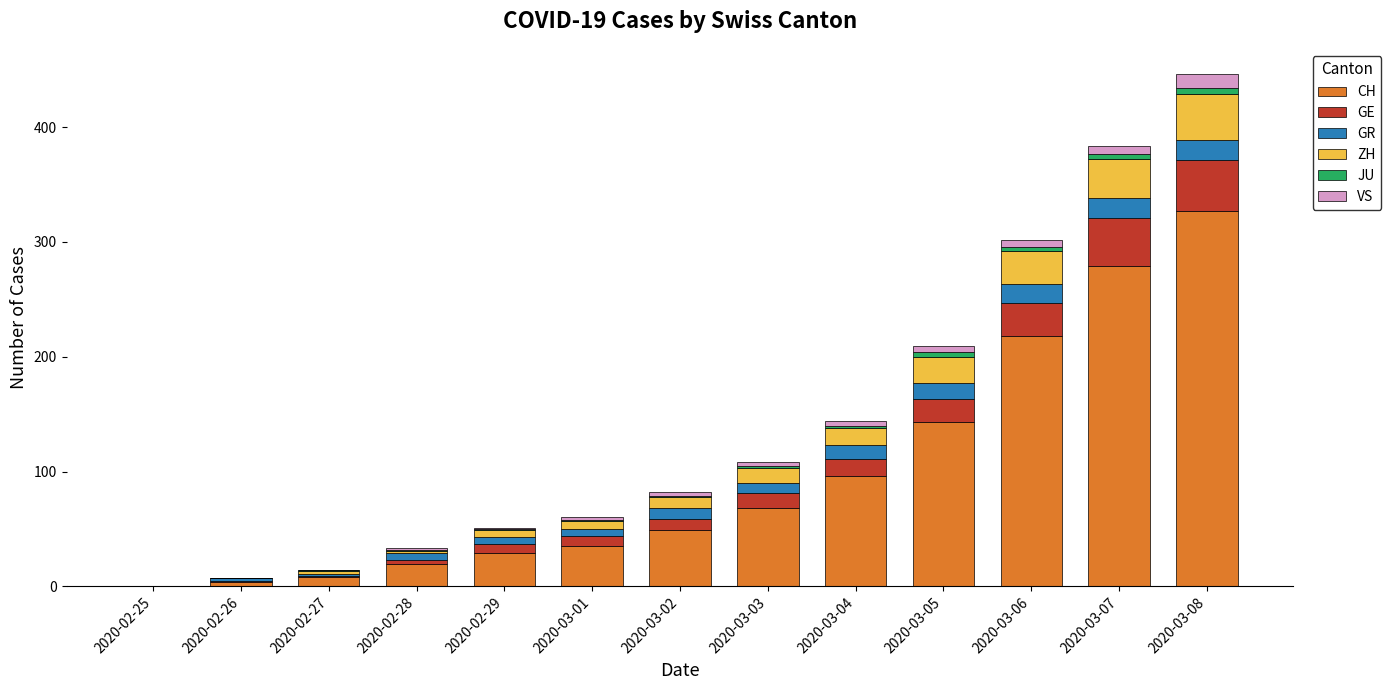

At which category is the sum across all series the highest?

2020-03-08